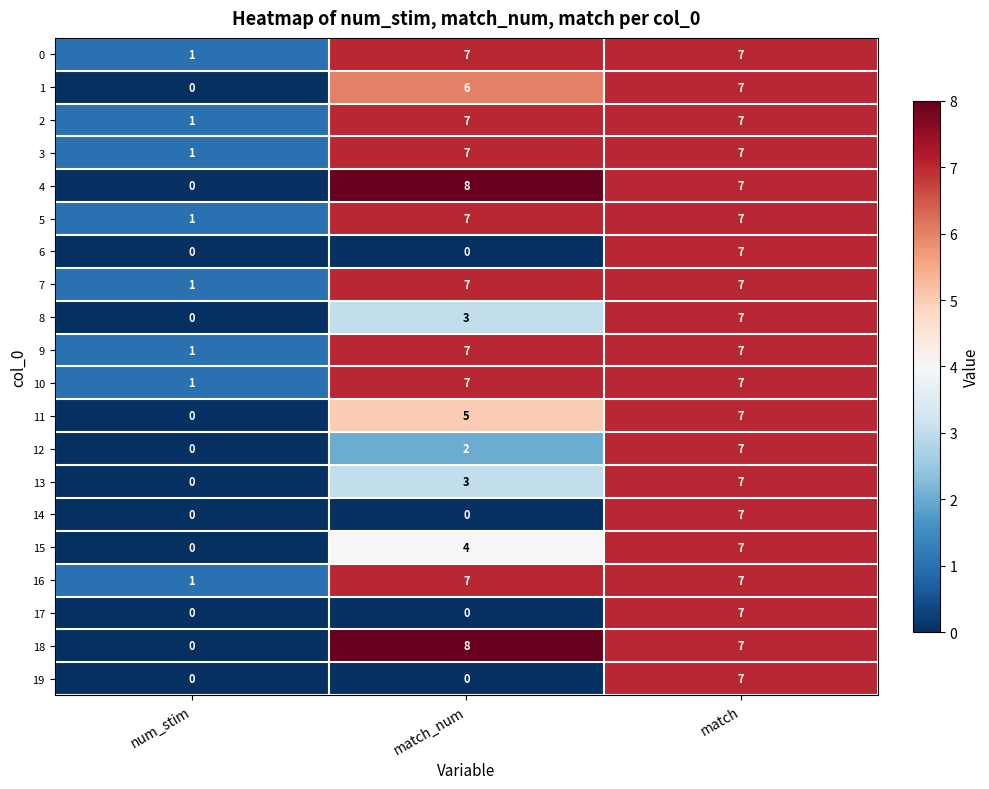

What is the difference between the 2 values at match_num and num_stim?

6